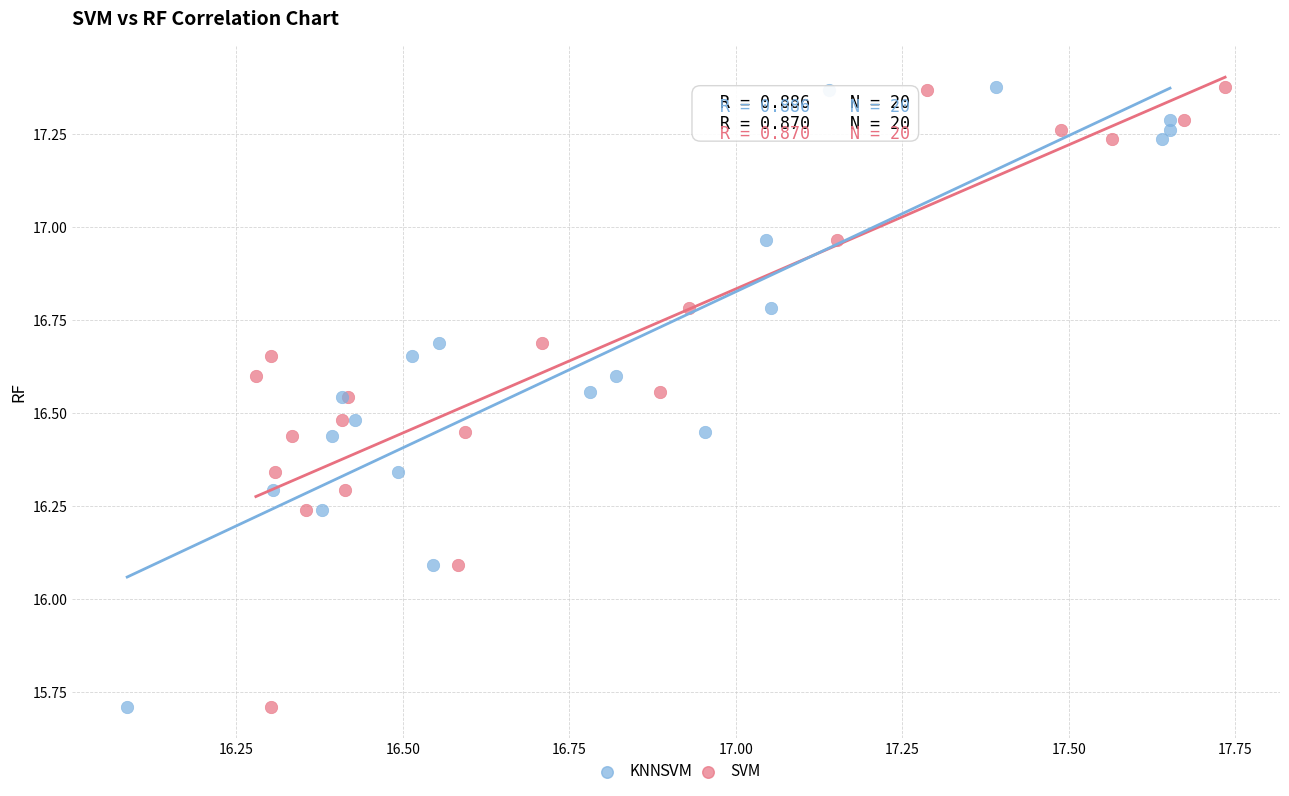

What are all the series names shown in the legend?

KNN, SVM